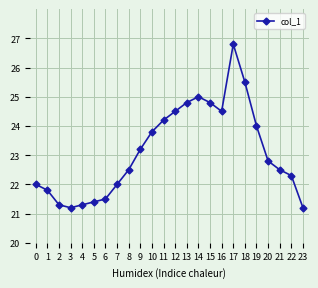

What is the sum of all values?

554.9